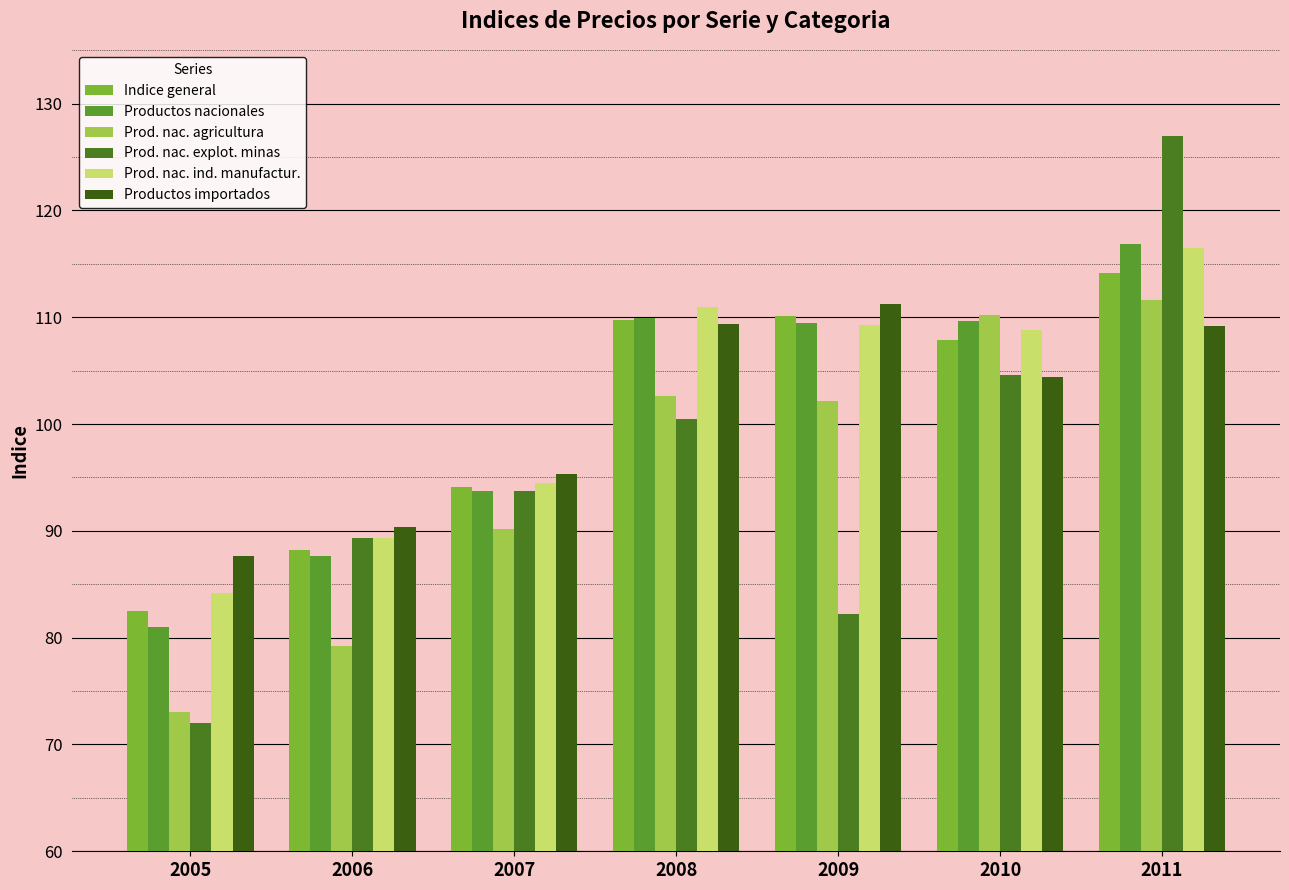

What is the minimum value for Prod. nac. explot. minas?

72.0